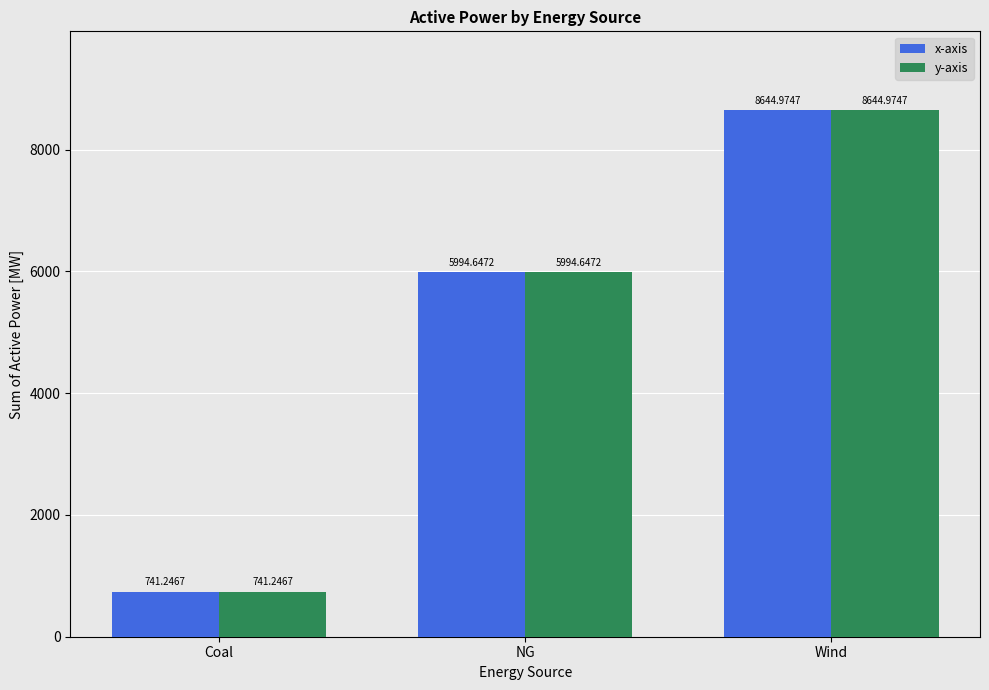

Rank the categories by x-axis value from lowest to highest.

Coal, NG, Wind